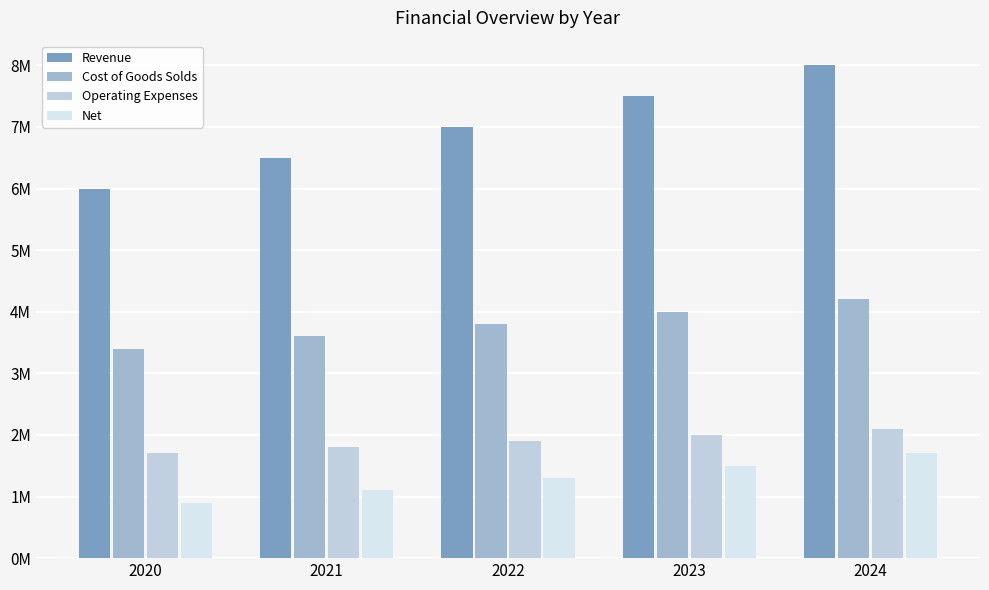

At which label is Net closest to 1300000?

2022